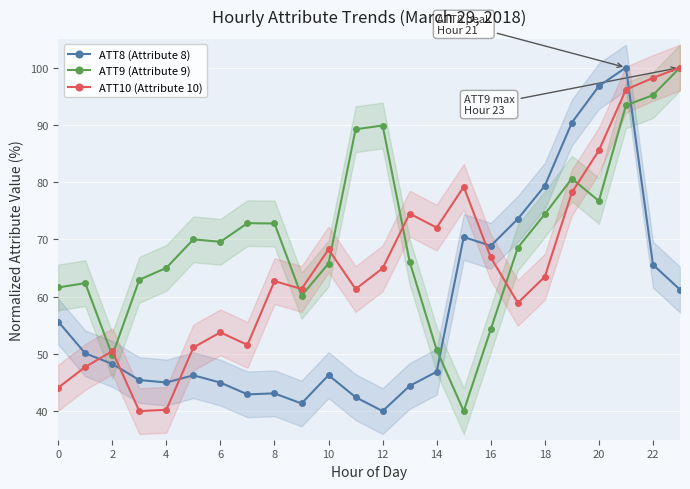

Is this an area chart (filled region under the line)?

No